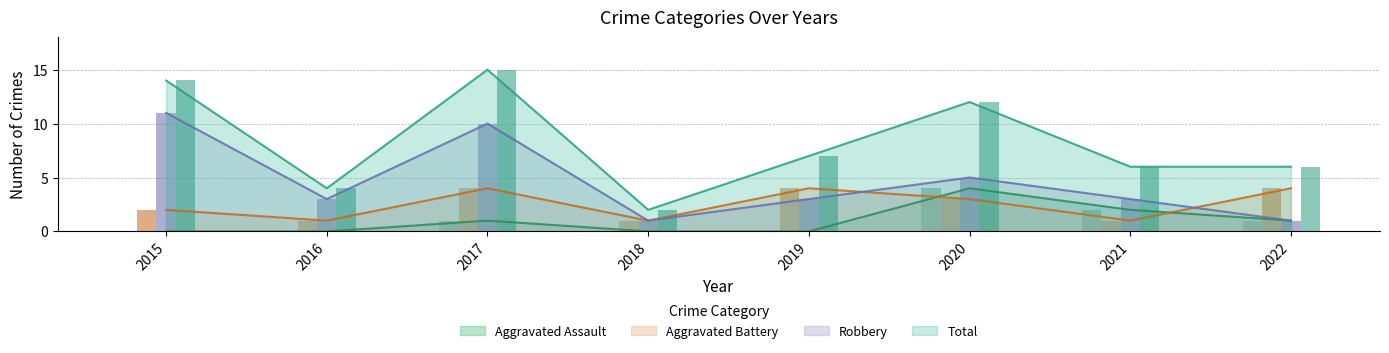

What value does the Aggravated Battery series have at 2017?

4